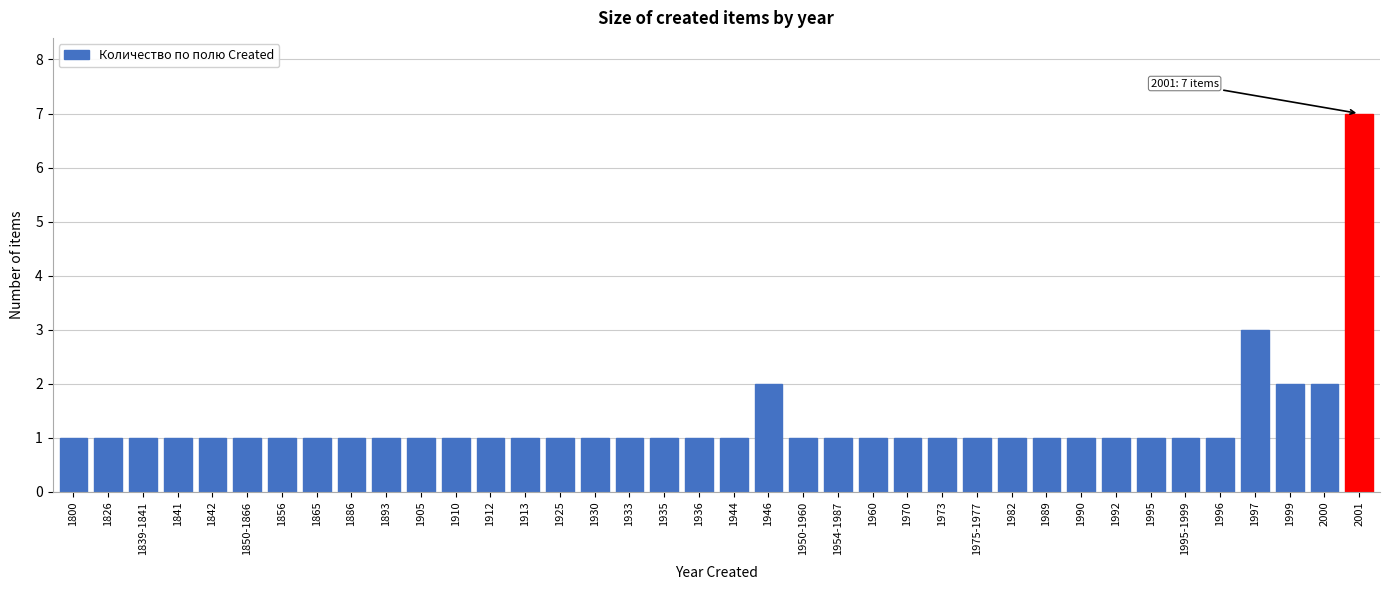

Approximately how many times larger is the value at 1886 compared to 1999?

0.5